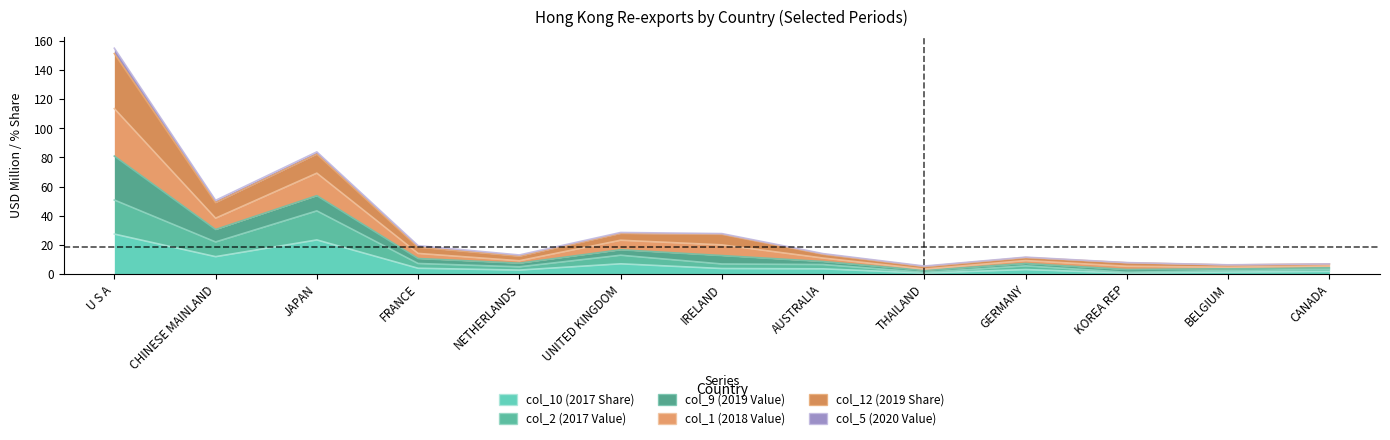

True or false: col_1 (2018 Value) and col_10 (2017 Share) intersect in this chart.

False